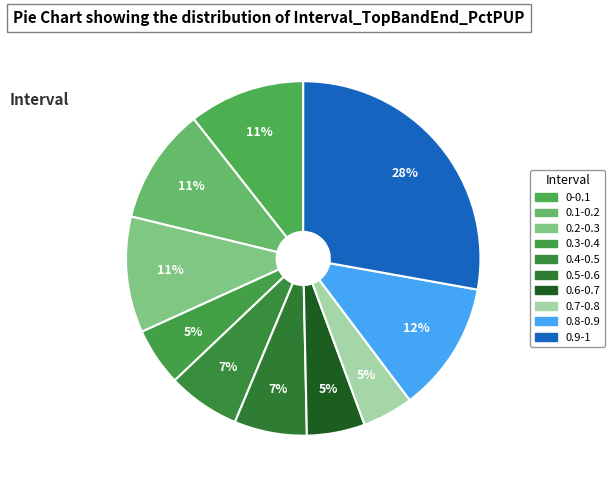

To the nearest percent, what portion does 0.7-0.8 represent?

5%